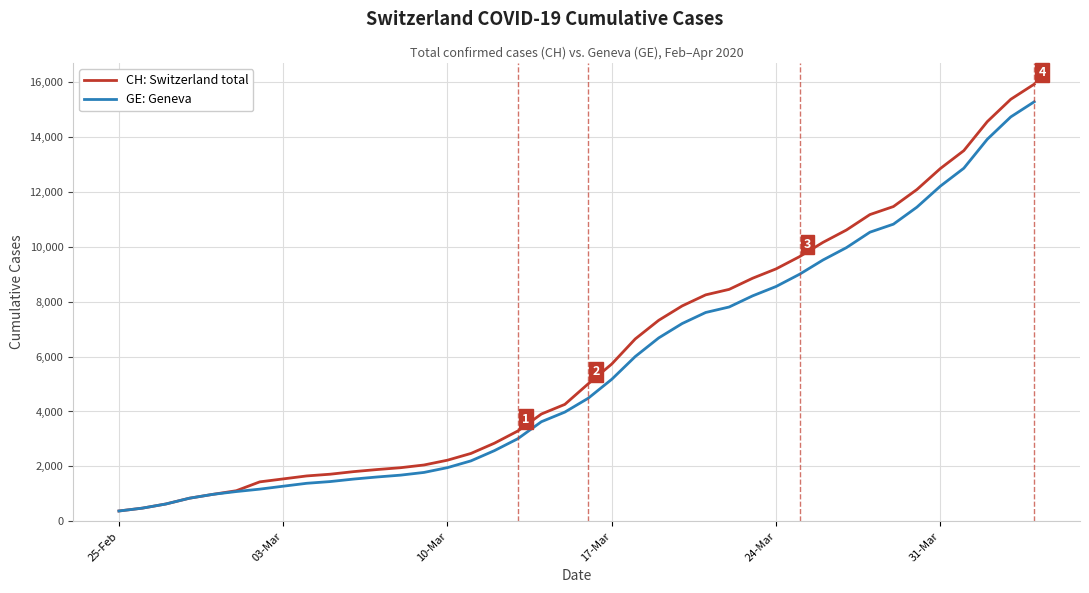

Which series has the widest spread of values?

CH: Switzerland total